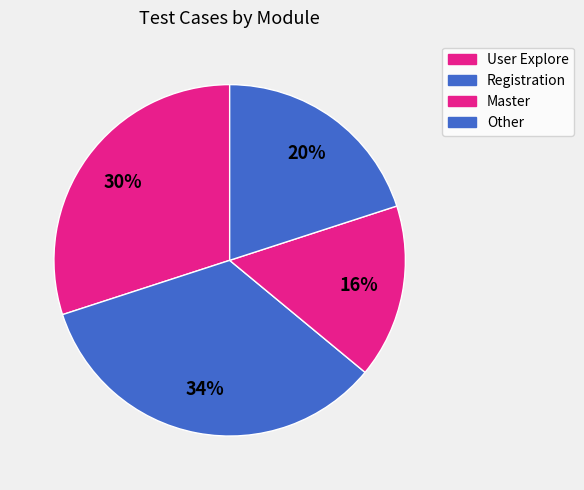

To the nearest percent, what portion does User Explore represent?

30%